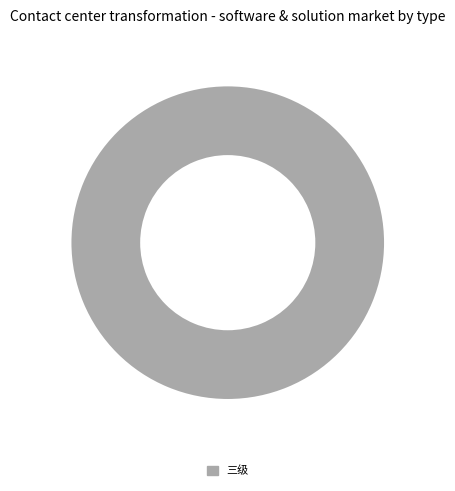

Is it true that 三级 is 100% of the pie?

True